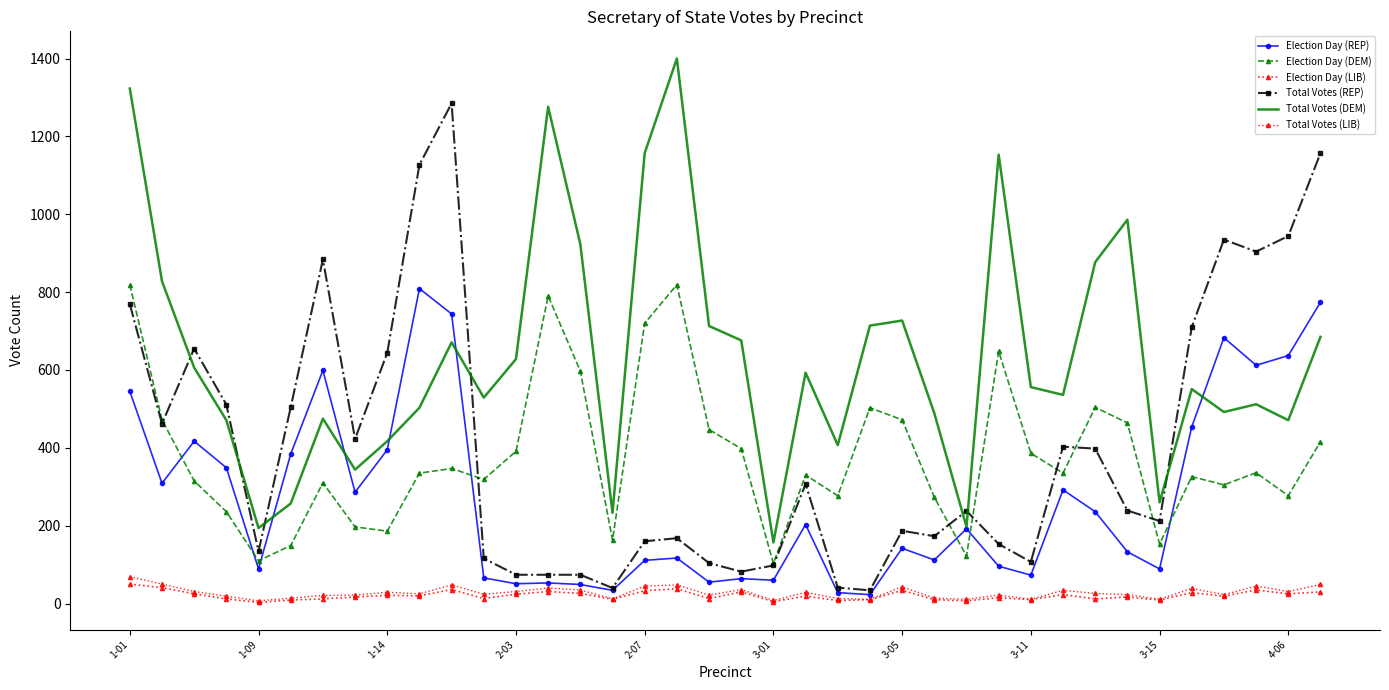

What is the greatest value displayed?

1400